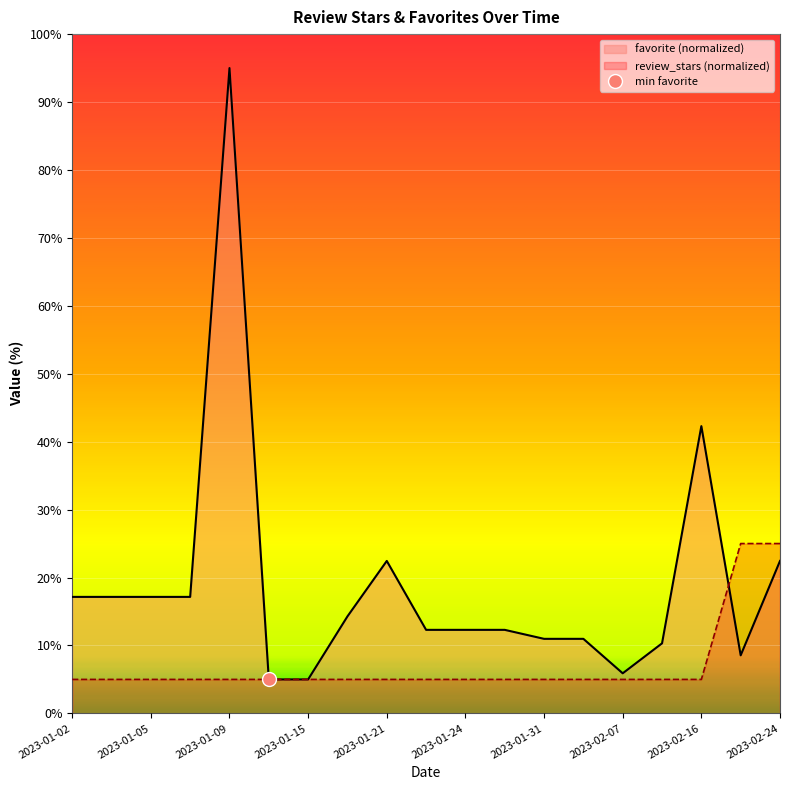

Does the chart display data point markers on the line(s)?

No